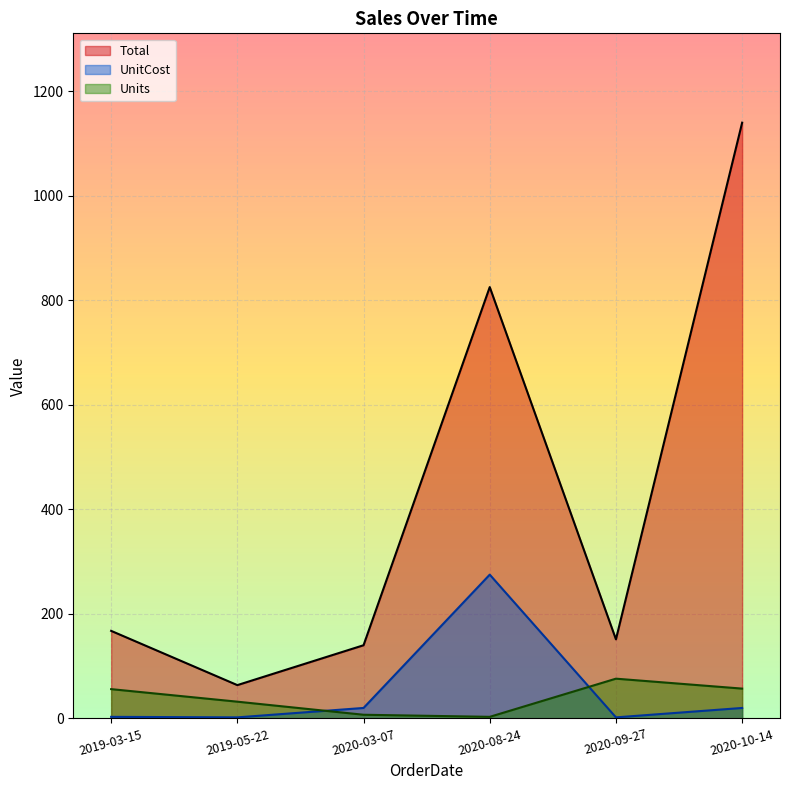

True or false: UnitCost and Total cross at least once.

False